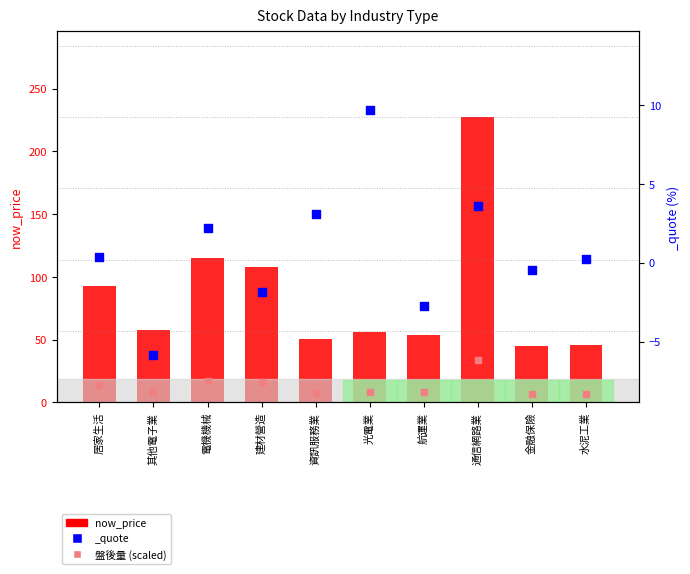

At which category is the sum across all series the highest?

通信網路業